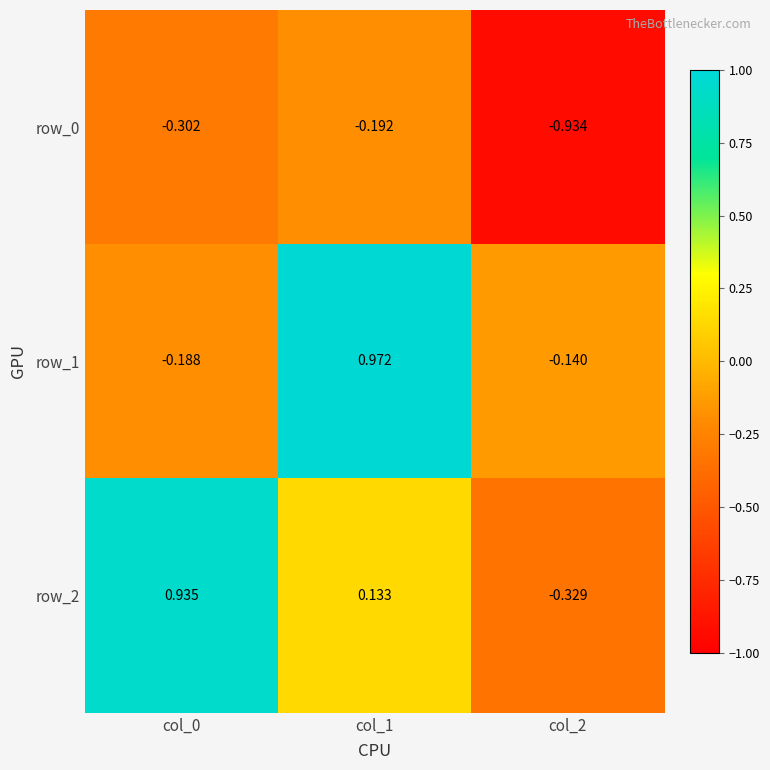

What is the sum of the row_1 values at col_0 and col_2?

-0.3